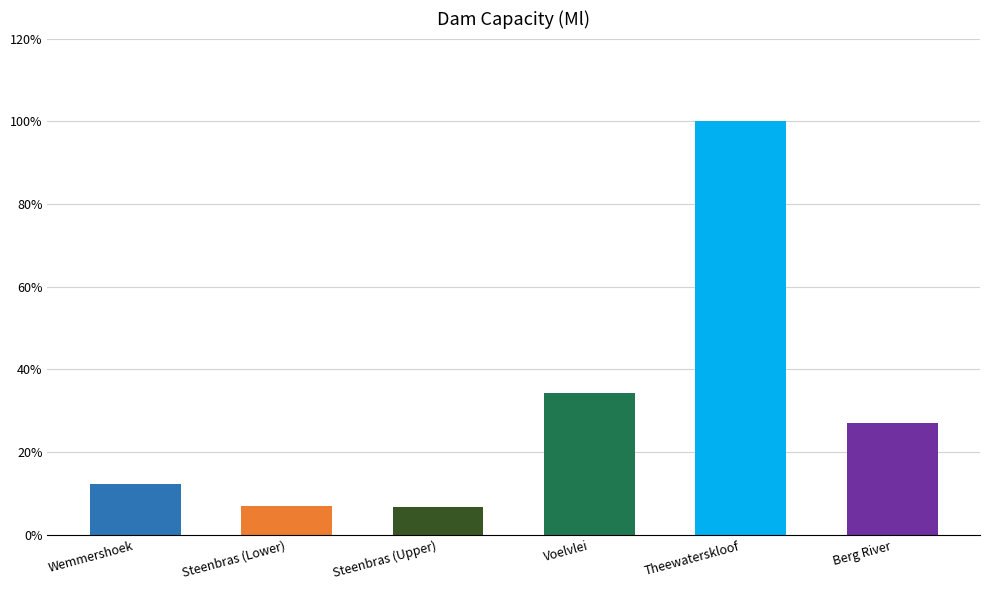

What is the value of the 3rd bar from the left?

31767